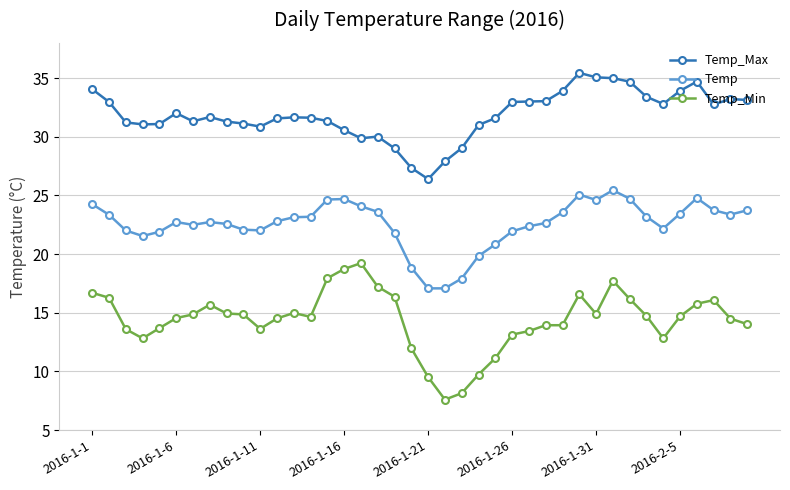

True or false: Temp_Min and Temp_Max cross at least once.

False